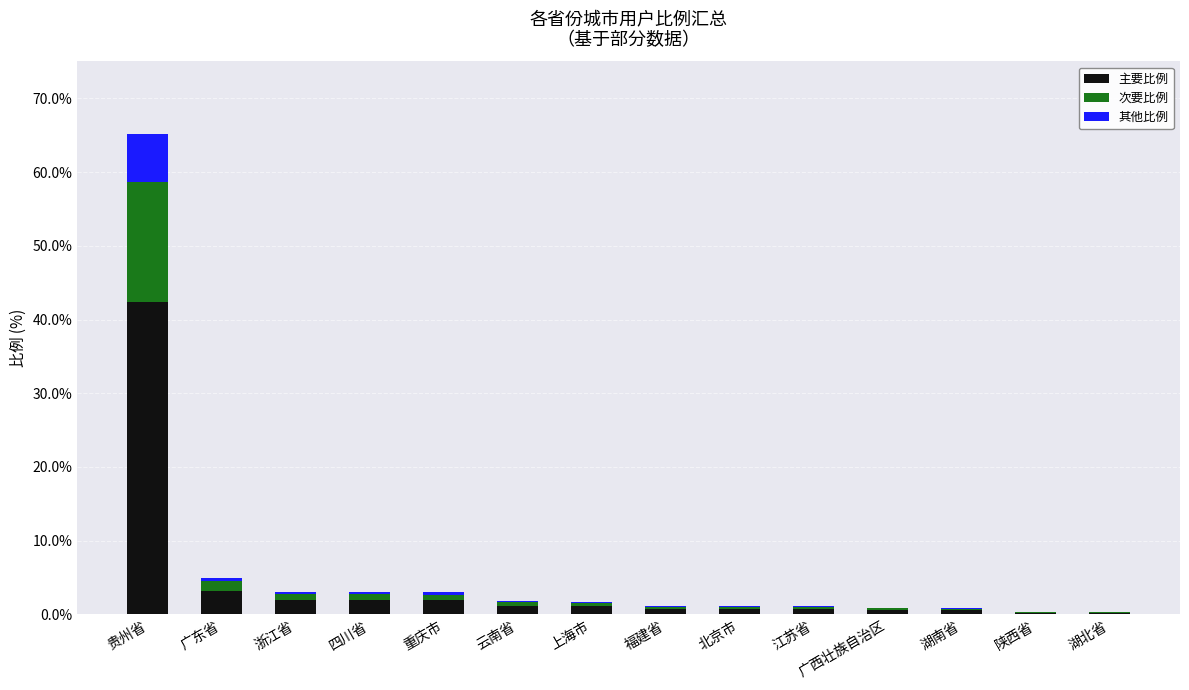

Which category has the highest value in the 主要比例 series?

贵州省